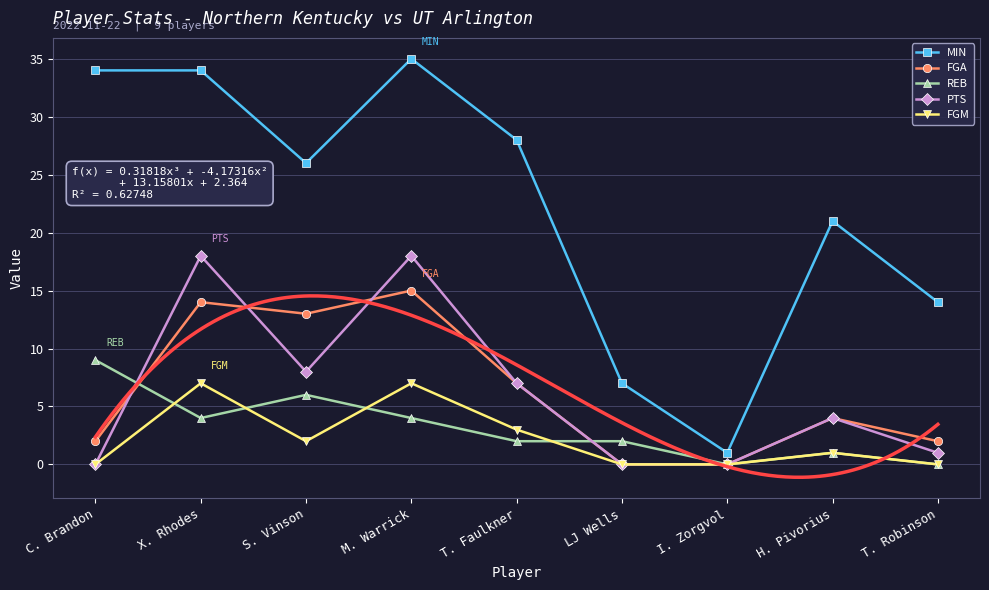

Reading left to right, extract all data points from this chart.

MIN: 34	34	26	35	28	7	1	21	14
FGA: 2	14	13	15	7	0	0	4	2
REB: 9	4	6	4	2	2	0	1	0
PTS: 0	18	8	18	7	0	0	4	1
FGM: 0	7	2	7	3	0	0	1	0